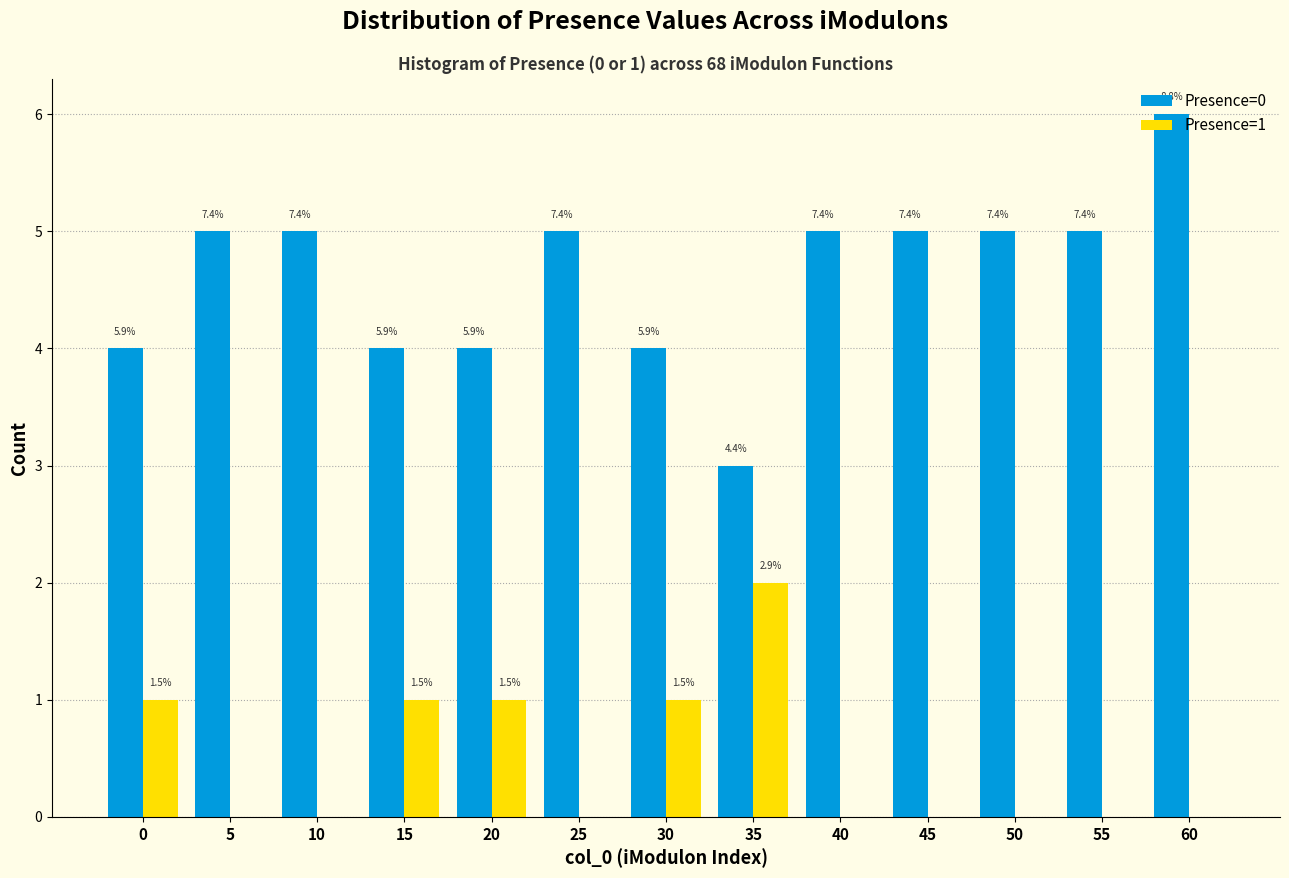

Does the chart contain stacked bars?

No